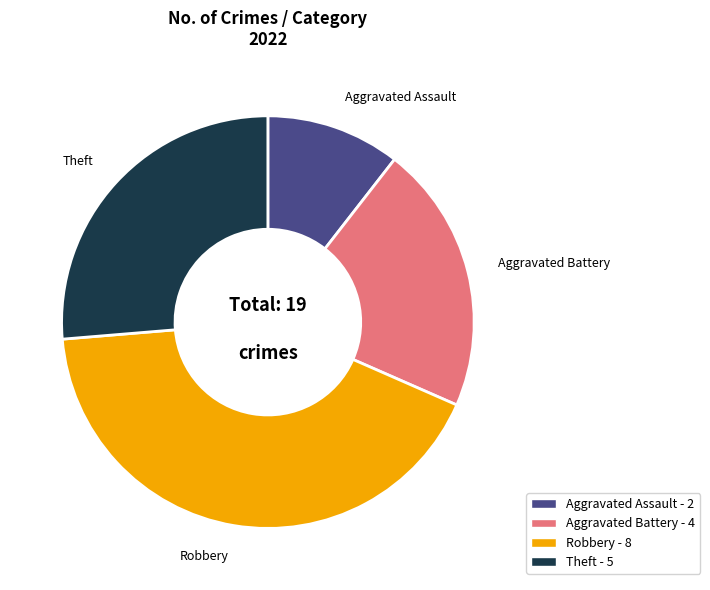

Is the sum of Theft and Aggravated Battery greater than half?

No